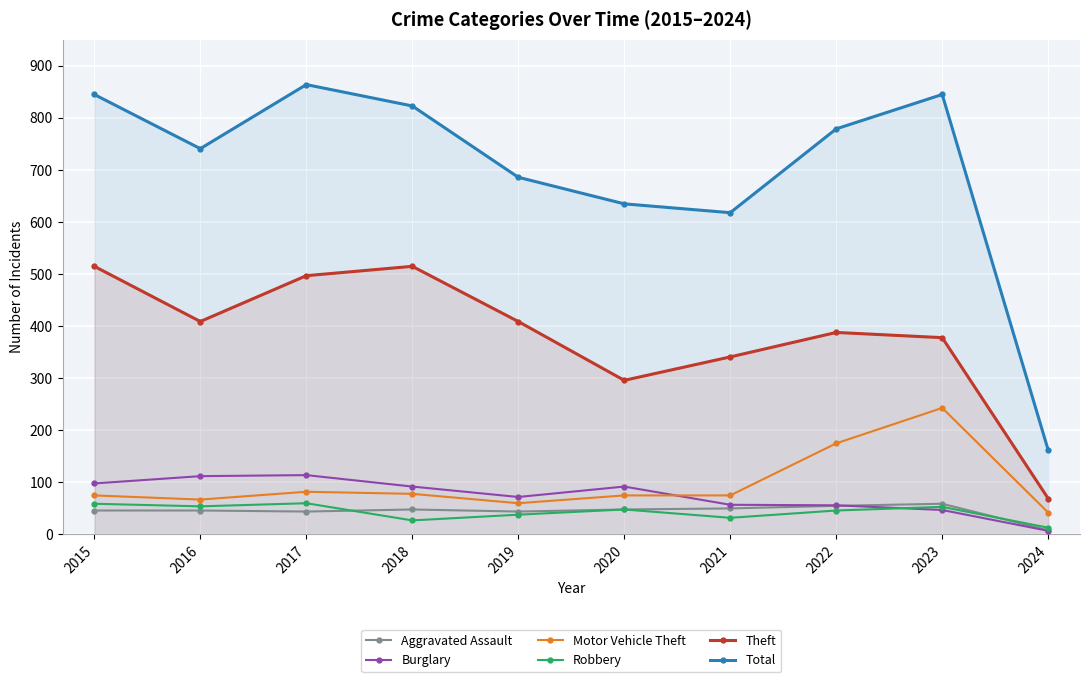

Between 2017 and 2020, which series saw the biggest shift?

Total